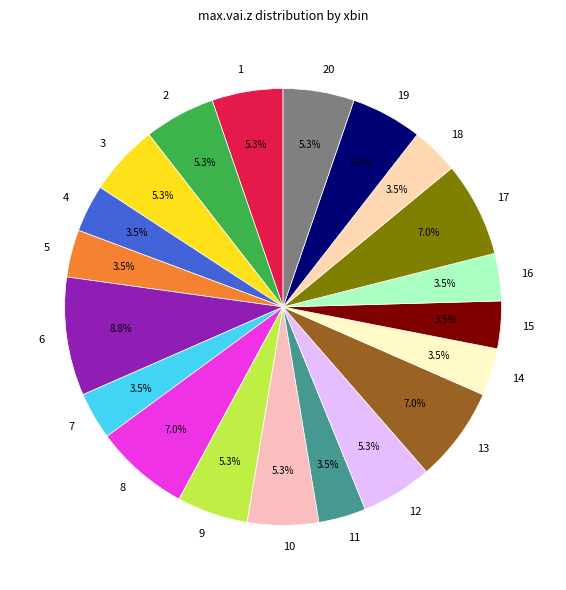

Combined, what portion of the pie is 9 and 17?

12.3%